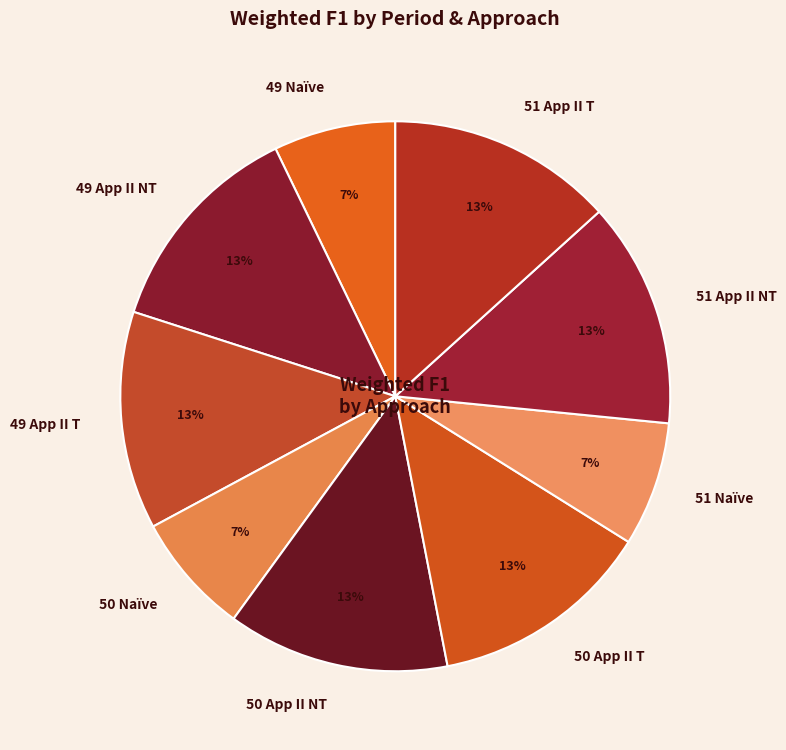

What percentage is the 50 Naïve slice, to the nearest percent?

7%